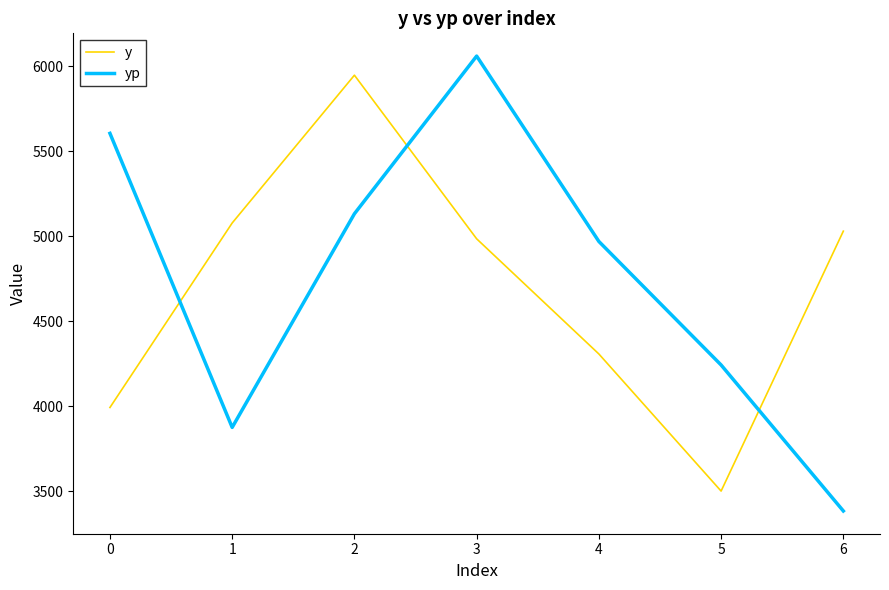

What is the spread (max minus min) of values at 4?

662.3